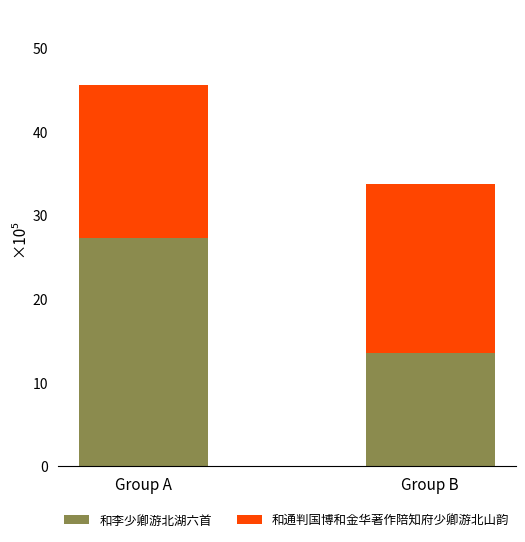

What is the lowest value of the 和李少卿游北湖六首 series?

13.5